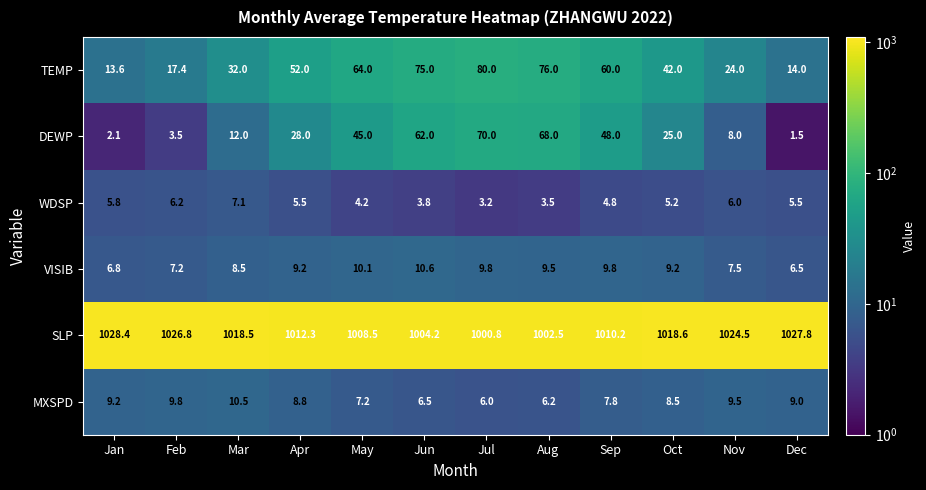

At which category does the chart reach its peak across all series?

Jan